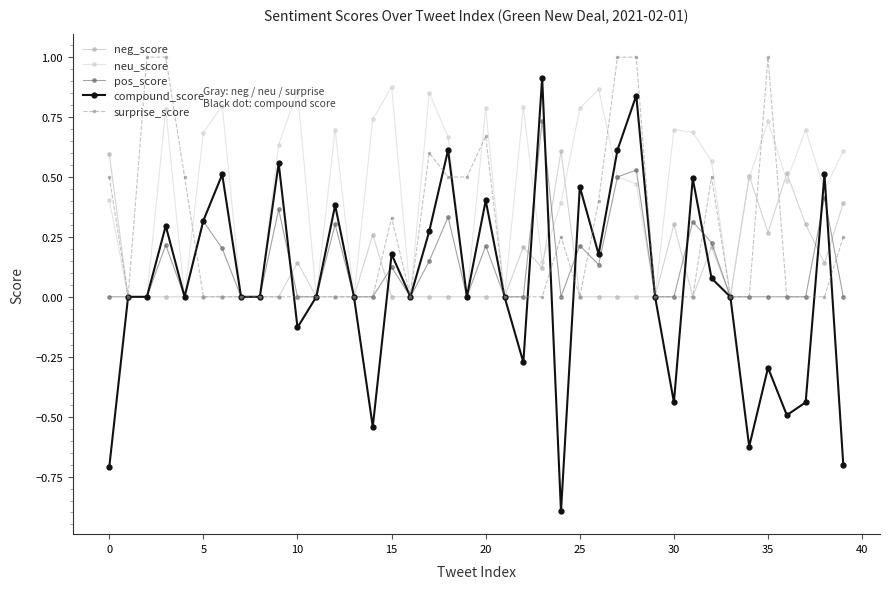

True or false: neu_score has more than 0 points higher than both neighbors.

True